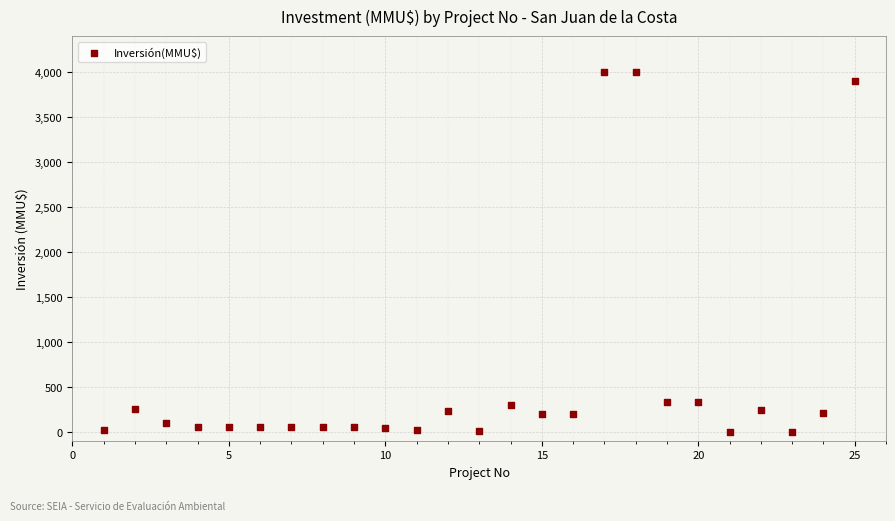

What is the range of X values (max minus min)?

24